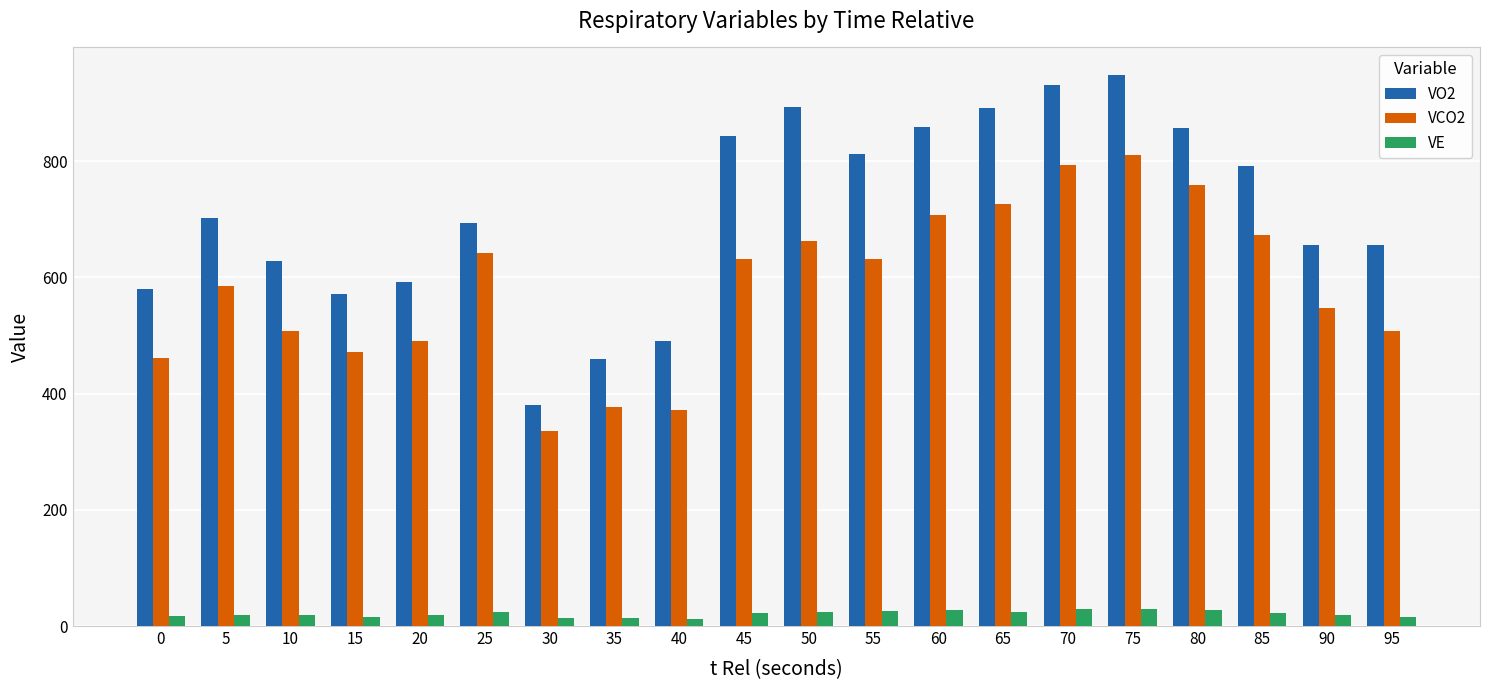

What is the minimum value for VO2?

381.0